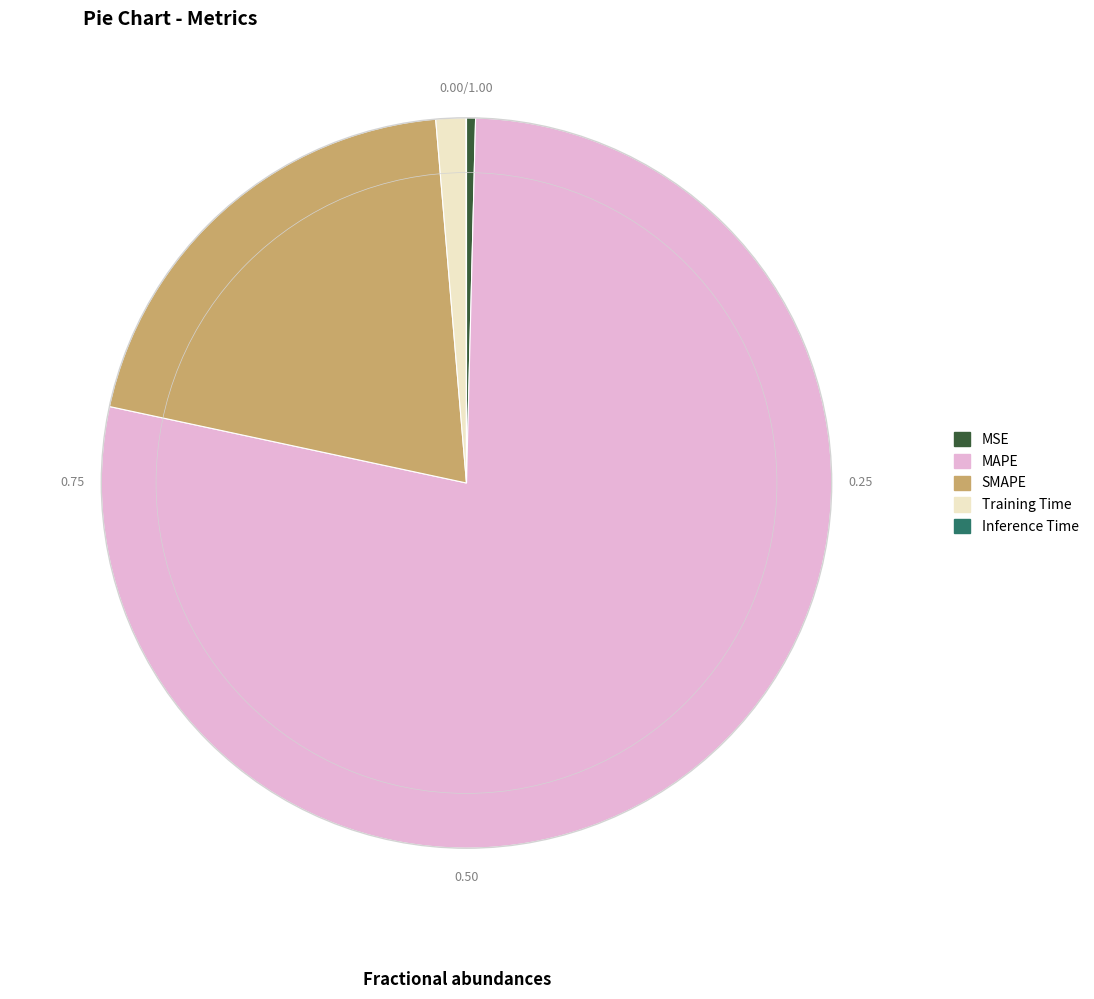

Do Training Time and MAPE together represent more than half of the pie?

Yes